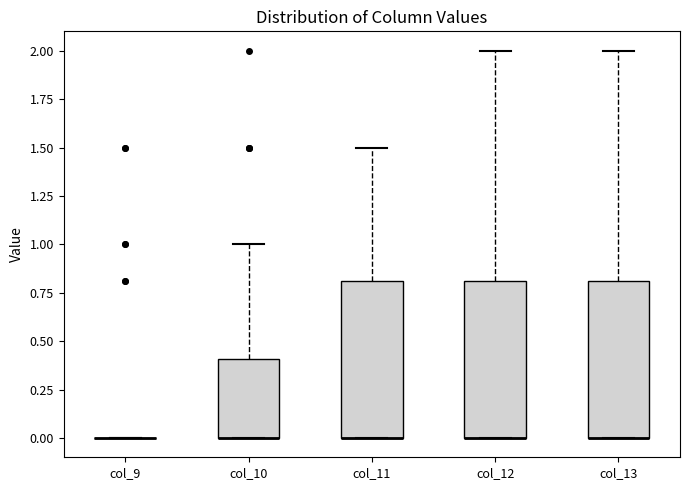

Reading left to right, read every box against the y-axis: the position of its median line, the range the box covers, and the ends of its whiskers. The values are not printed on the chart, so give them approximately, as read against the axis.

col_9: box collapsed to a line at 0.0, whiskers 0.0 to 0.0
col_10: median 0.0 (drawn on the box's lower edge), box 0.0 to 0.4, whiskers 0.0 to 1.0
col_11: median 0.0 (drawn on the box's lower edge), box 0.0 to 0.8, whiskers 0.0 to 1.5
col_12: median 0.0 (drawn on the box's lower edge), box 0.0 to 0.8, whiskers 0.0 to 2.0
col_13: median 0.0 (drawn on the box's lower edge), box 0.0 to 0.8, whiskers 0.0 to 2.0